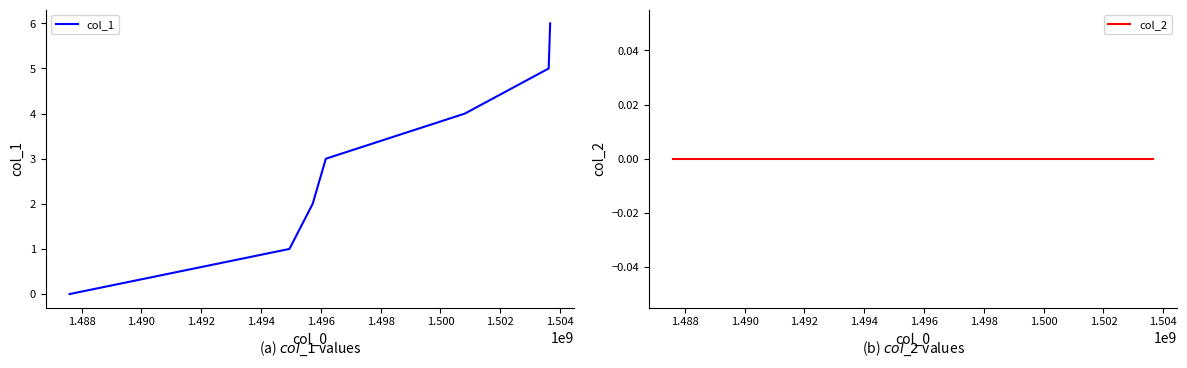

Which series has the largest total across all categories?

col_1